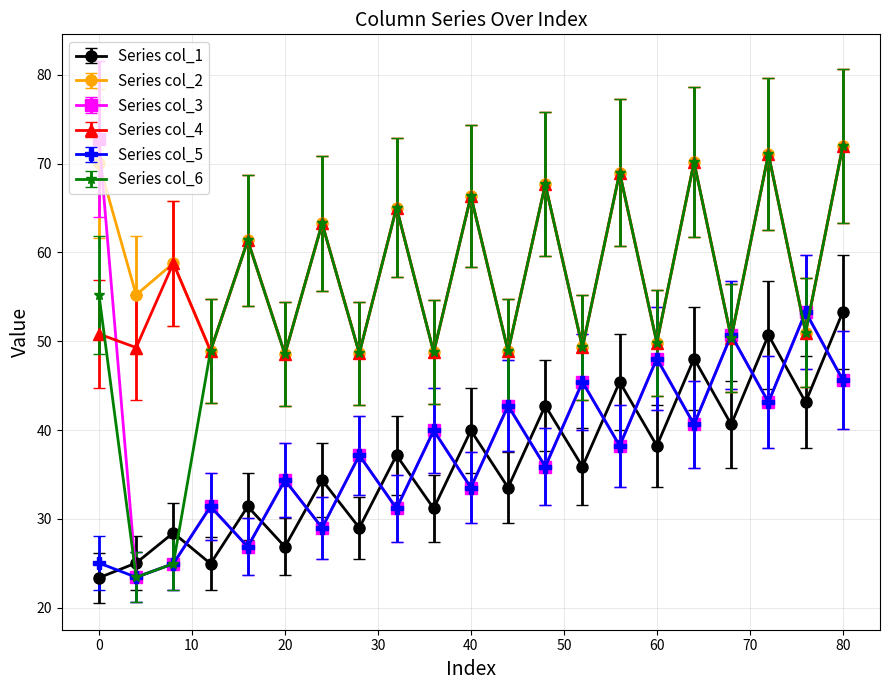

True or false: Series col_1 and Series col_2 cross at least once.

False